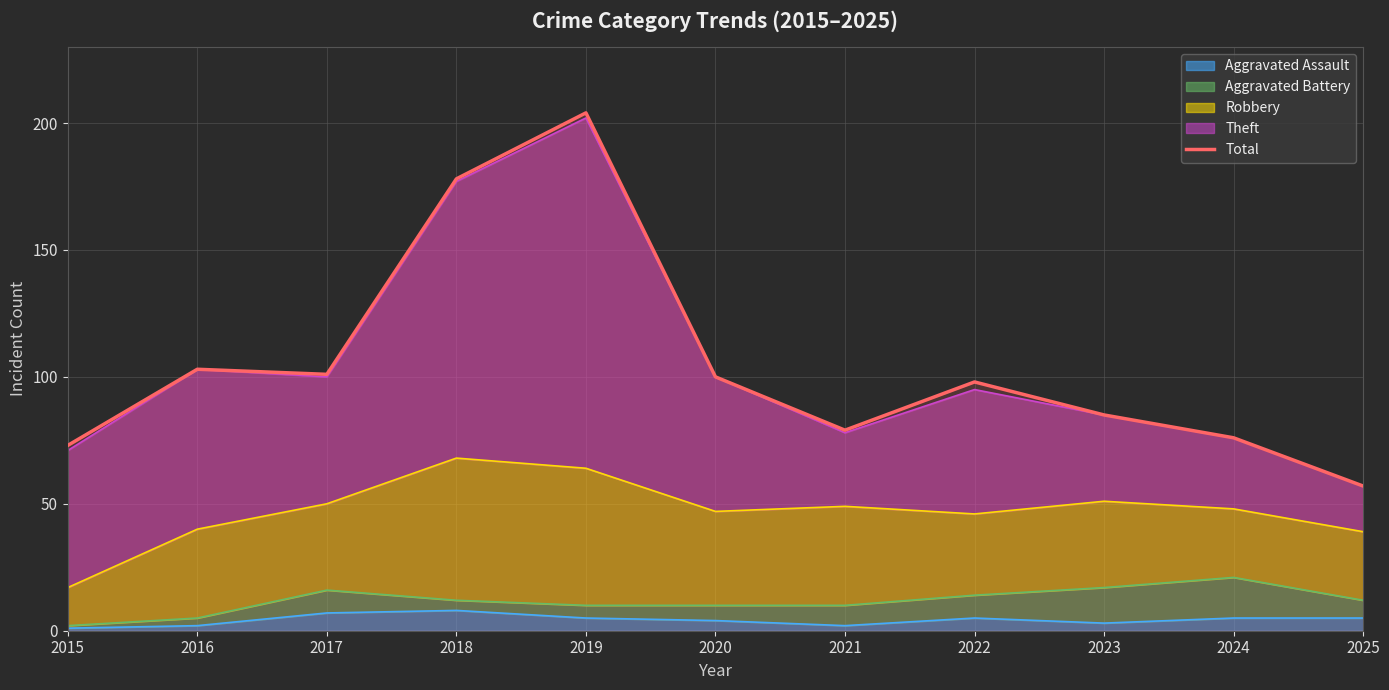

Which has a higher value, 2025 or 2021?

2021